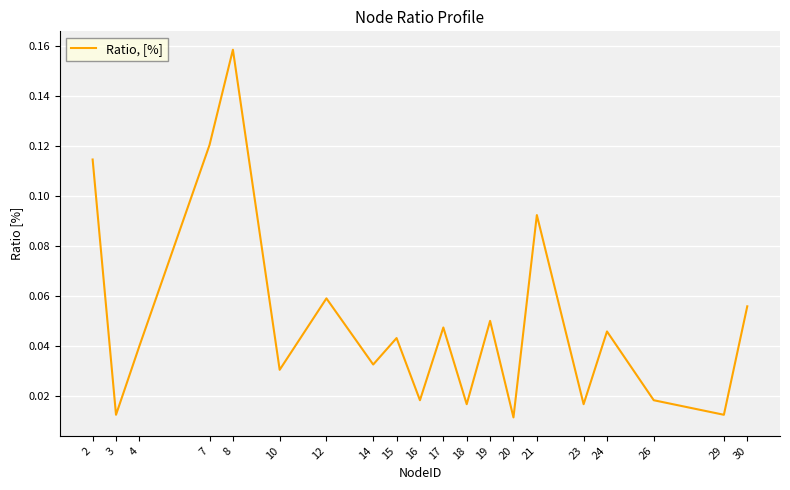

What is the change in value from 20 to 21?

+0.1